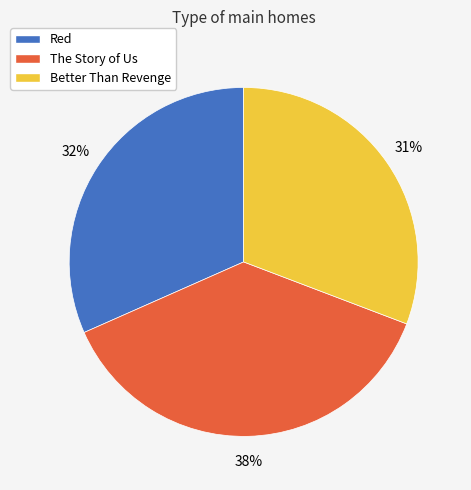

To the nearest percent, what portion does The Story of Us represent?

38%